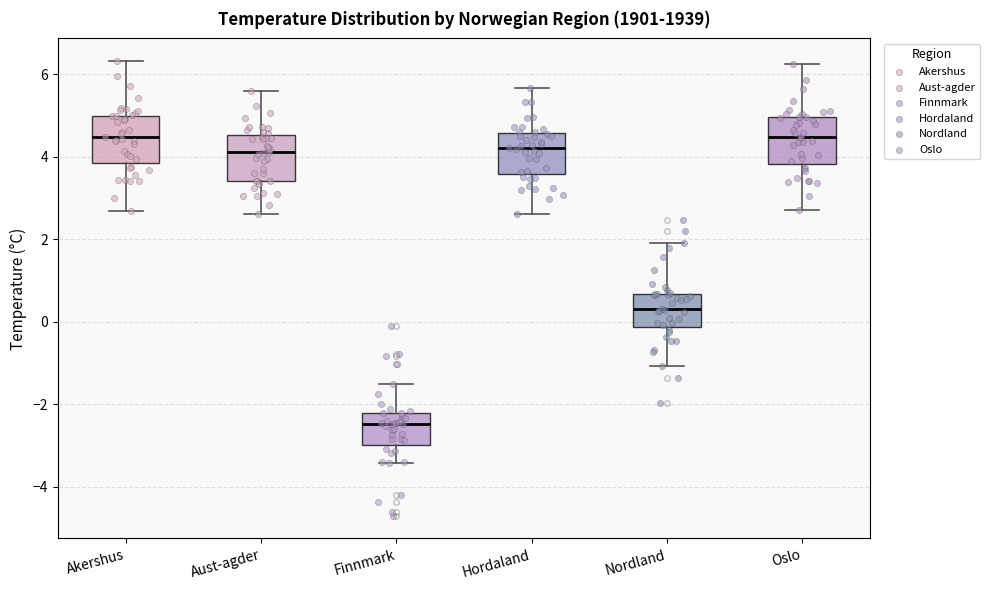

Where does the lower whisker of the box for Oslo end on the y-axis? The values are not printed on the chart, so give them approximately, as read against the axis.

2.8